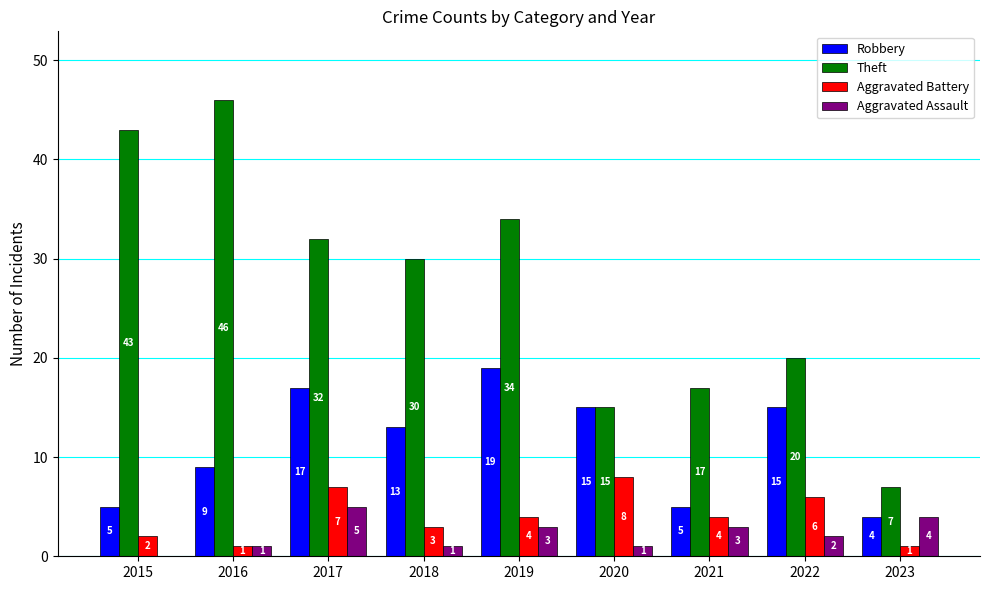

What is the sum of the Theft values at 2015 and 2021?

60